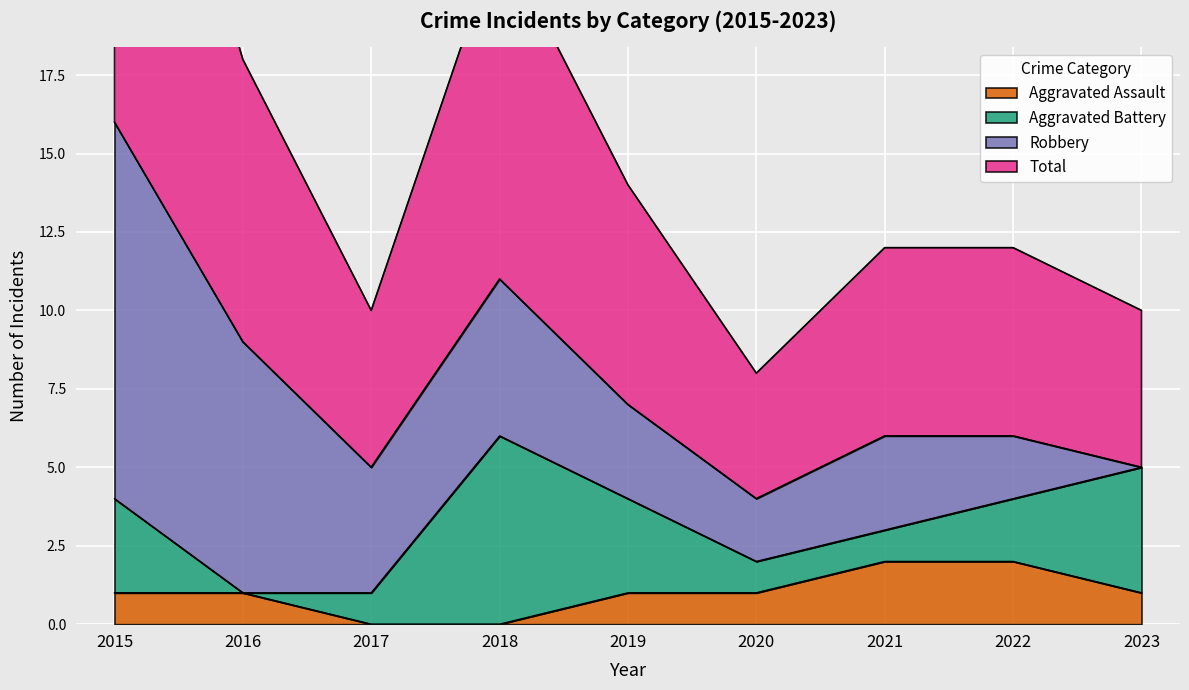

Which series has the widest spread of values?

Total